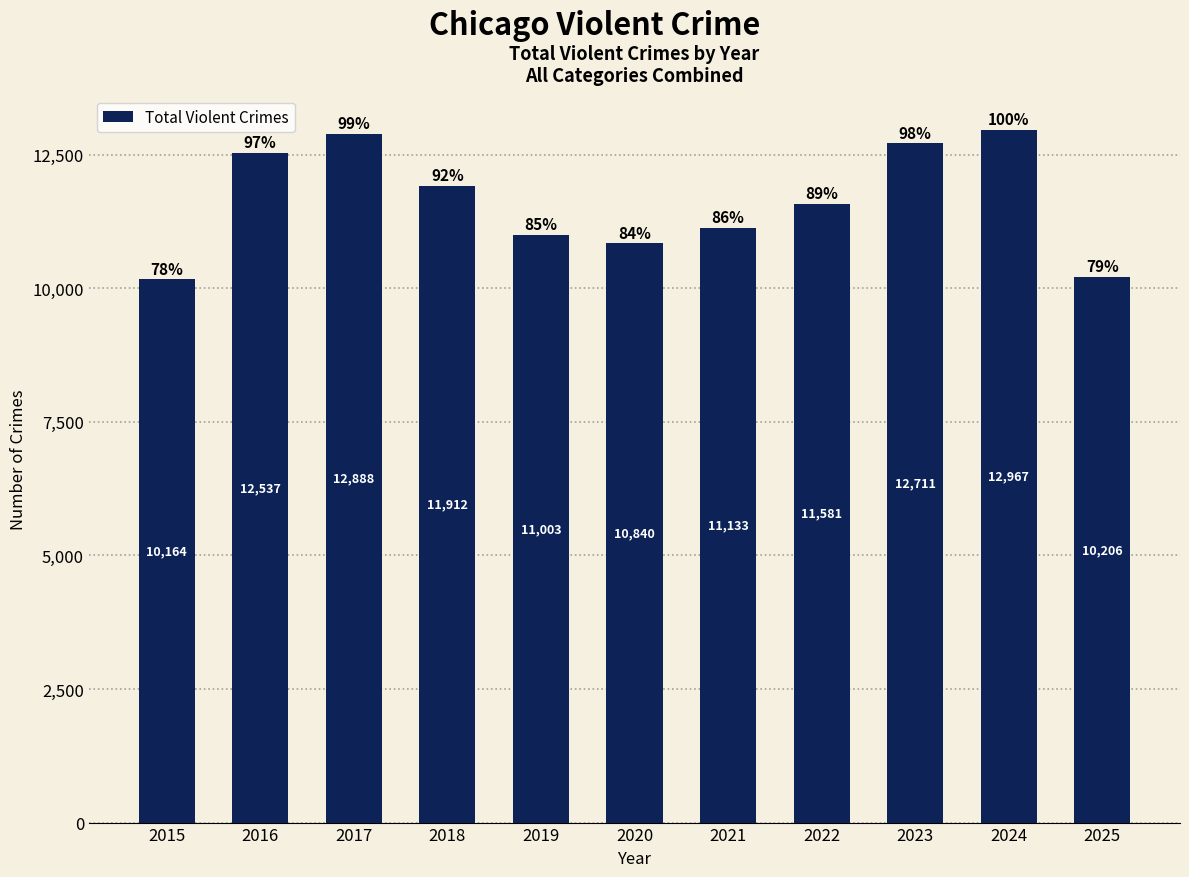

What is the change in value from 2016 to 2017?

+351